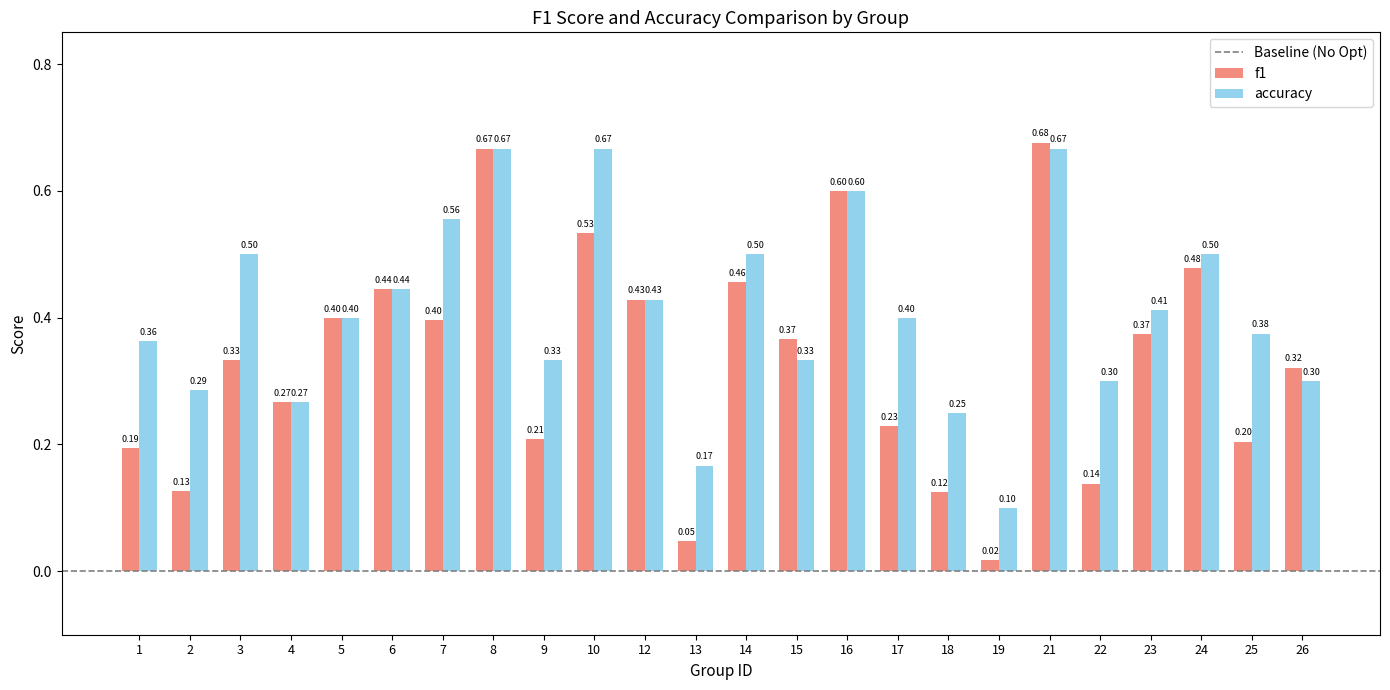

Which series changed the most between 15 and 21?

accuracy